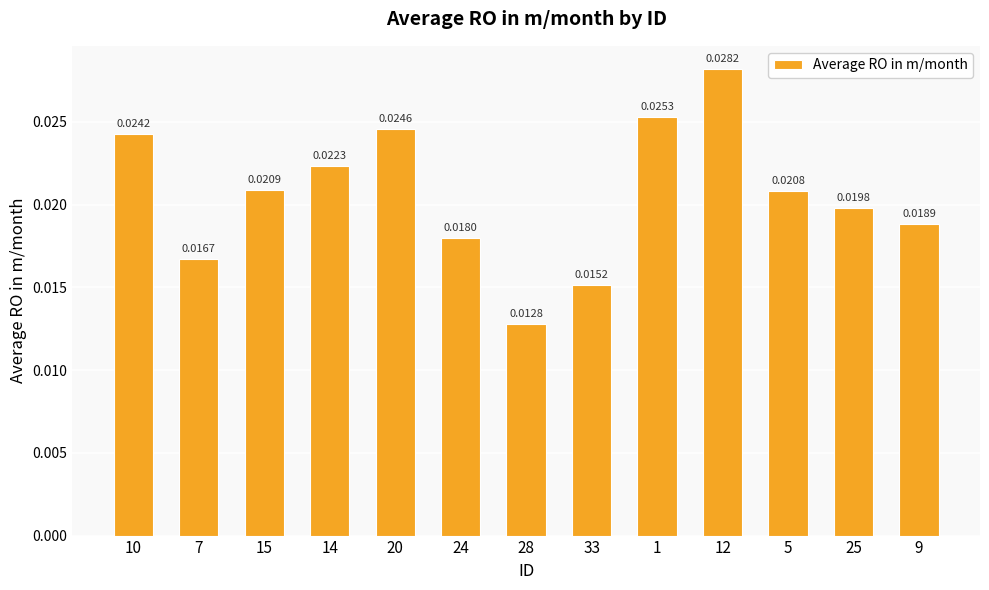

What is the sum of all values?

0.3